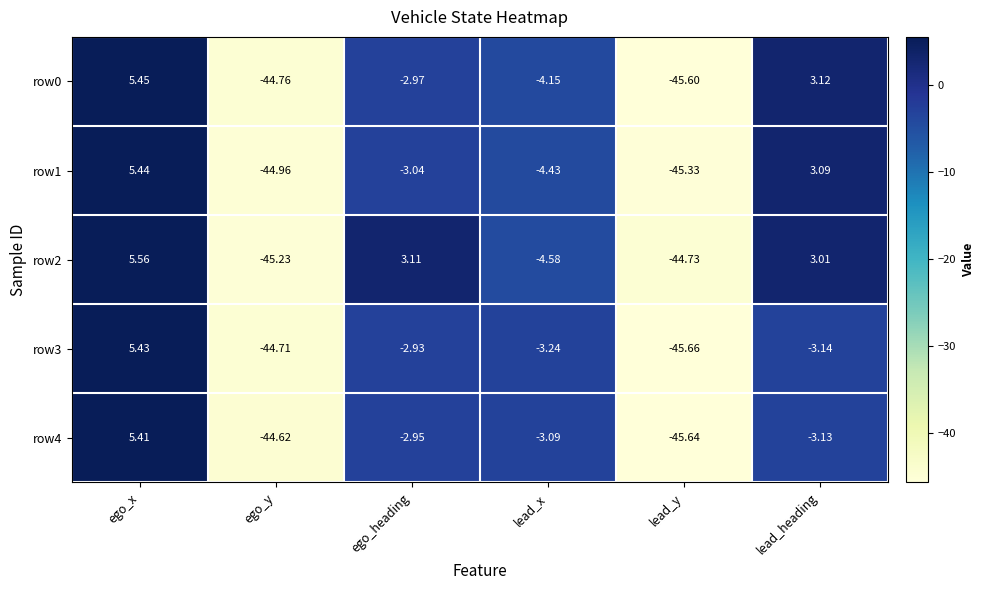

What is the spread (max minus min) of values at lead_x?

1.5